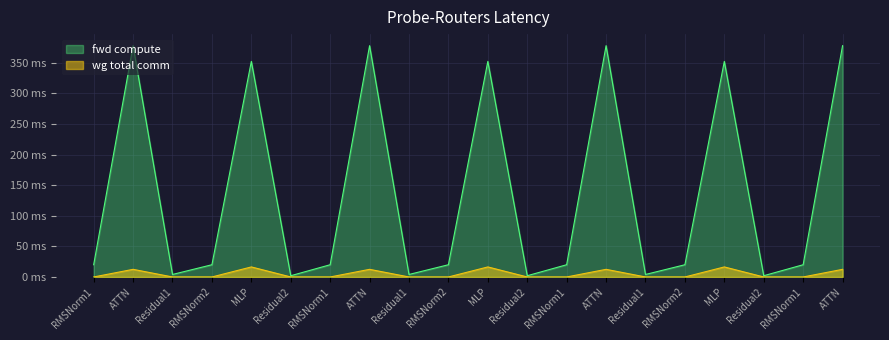

At which label does wg total comm reach its minimum?

RMSNorm1